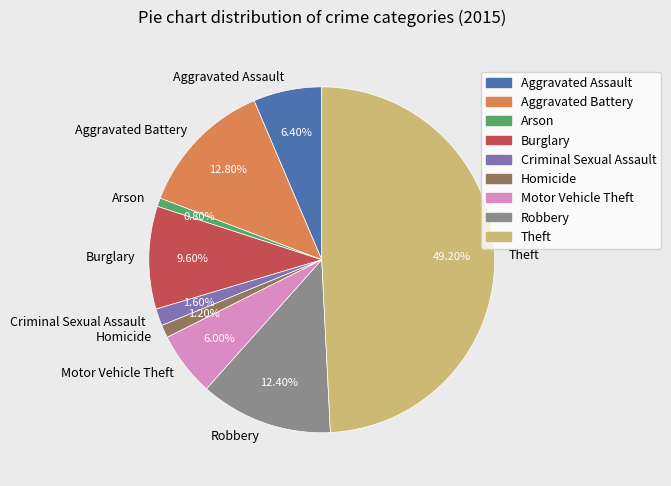

Count the number of slices in the pie.

9